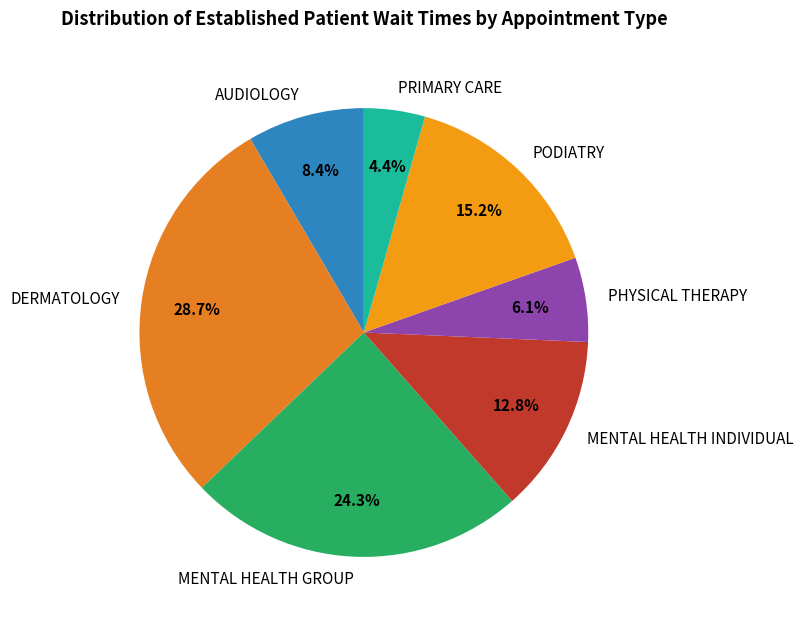

Is there any slice that represents more than half of the pie?

No